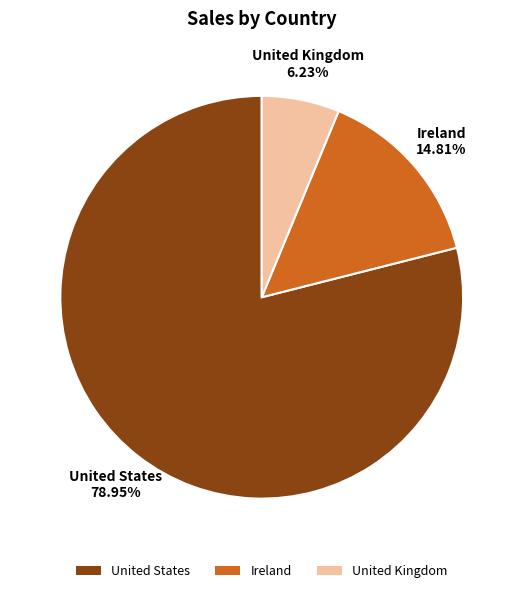

What portion of the pie excludes Ireland?

85.2%